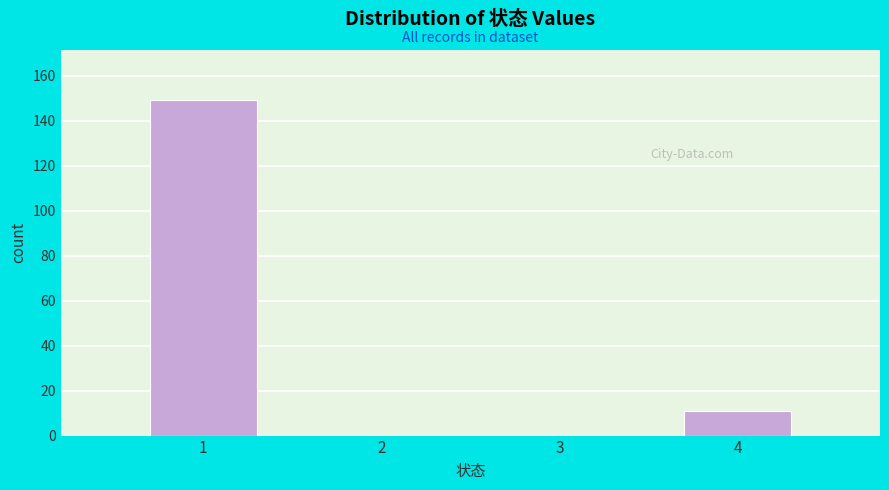

Over which range of the x-axis is the bar tallest?

0.5 to 1.5